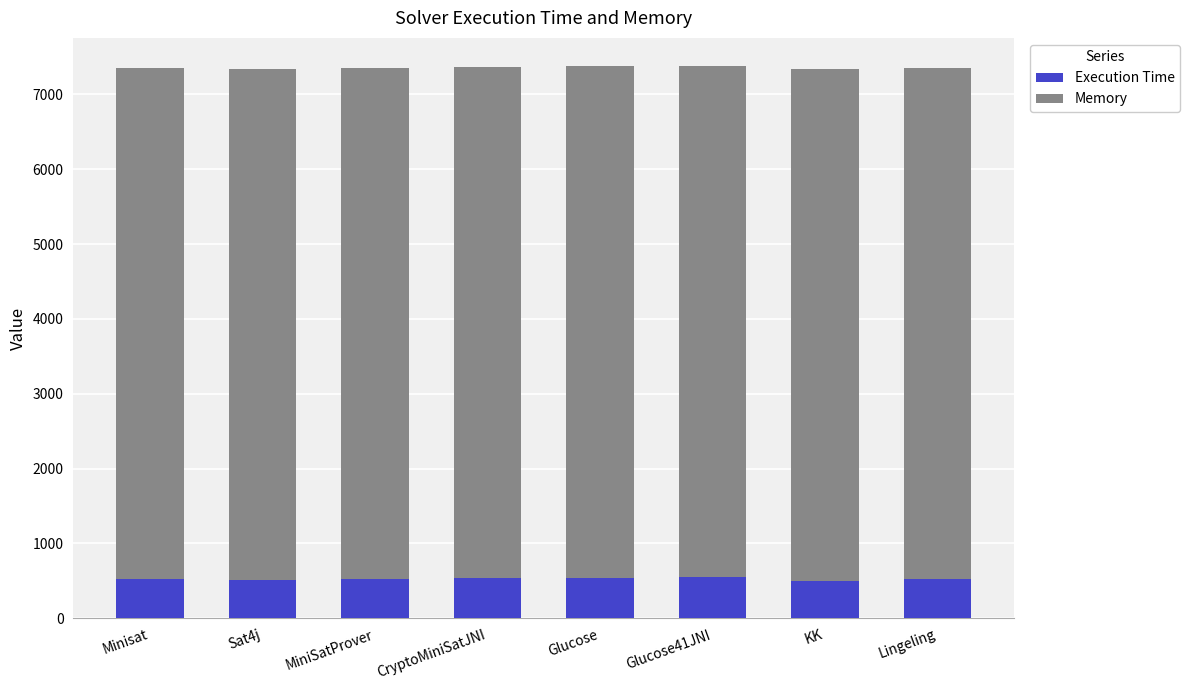

True or false: Execution Time has a value of 517 at Lingeling.

True